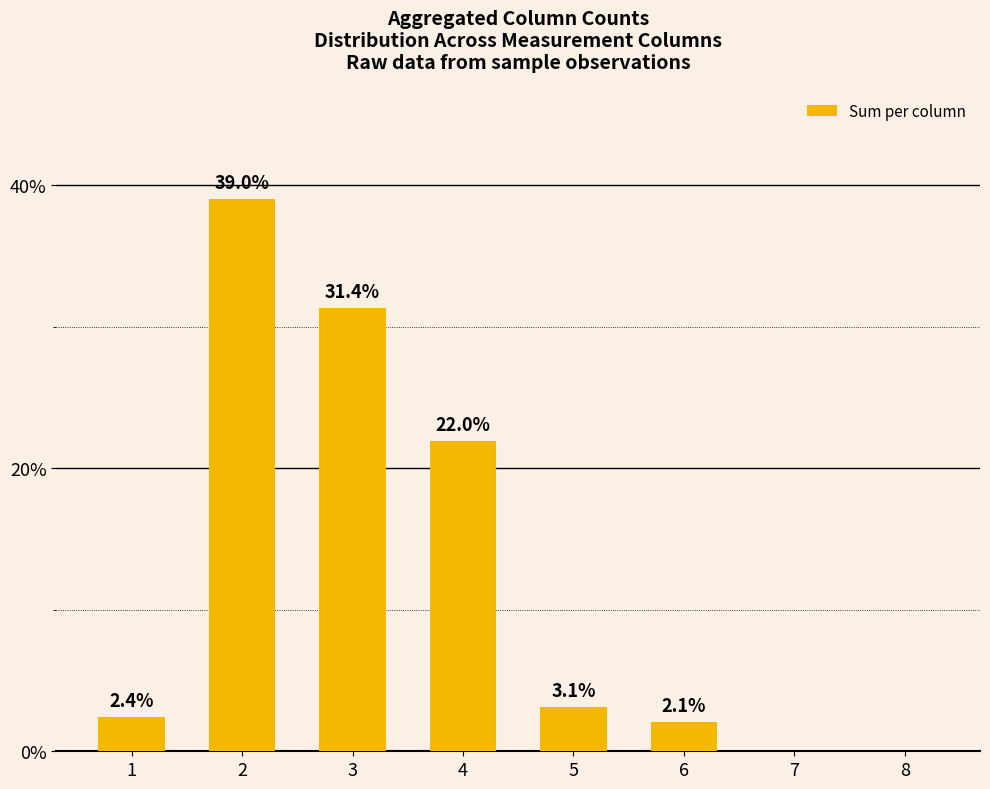

The value at 2 is 51.4. True or false?

False